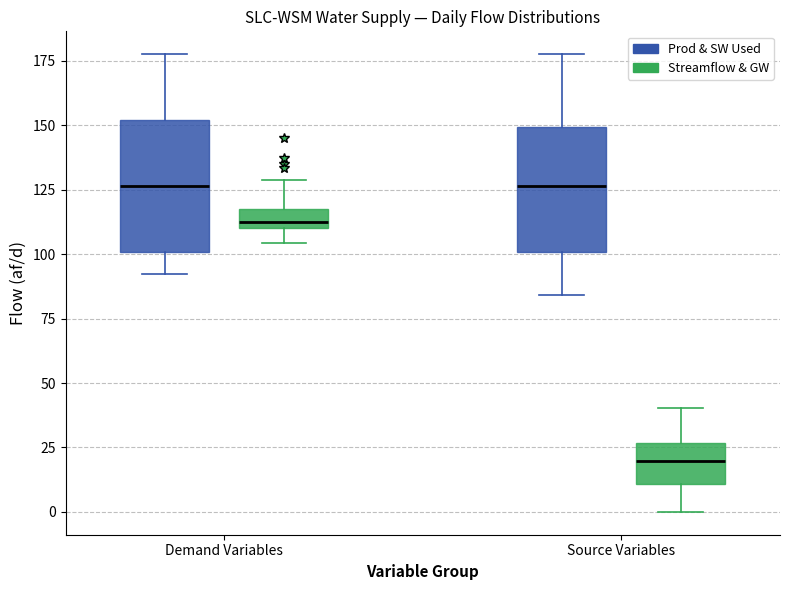

Reading left to right, read every box against the y-axis: the position of its median line, the range the box covers, and the ends of its whiskers. The values are not printed on the chart, so give them approximately, as read against the axis.

Demand Variables (Prod & SW Used): median 125, box 100 to 150, whiskers 90 to 180
Demand Variables (Streamflow & GW): median 110 (just above the box's lower edge), box 110 to 120, whiskers 105 to 130
Source Variables (Prod & SW Used): median 125, box 100 to 150, whiskers 85 to 180
Source Variables (Streamflow & GW): median 20, box 10 to 25, whiskers 0 to 40